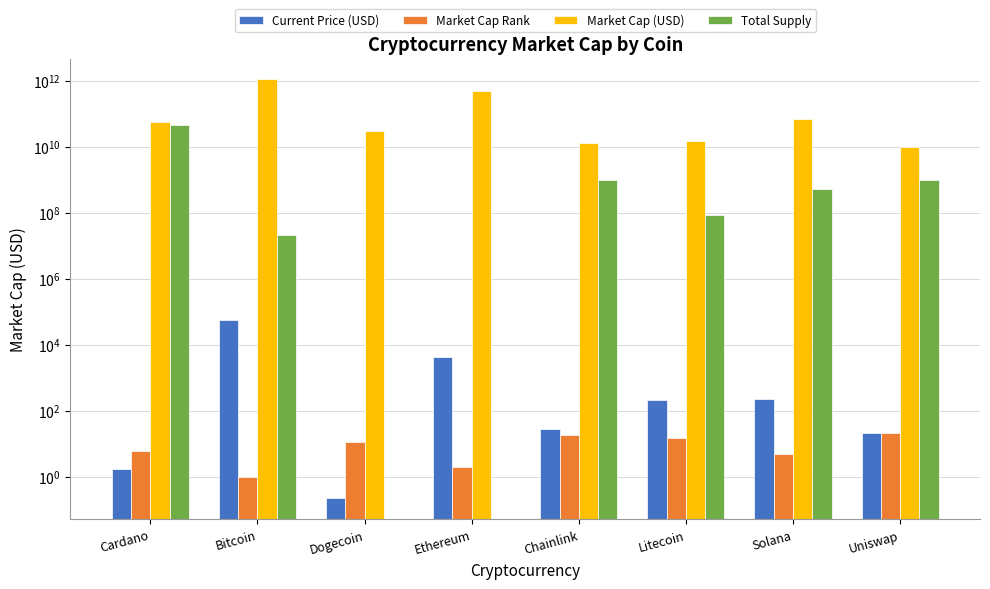

Reading left to right, list all the values displayed in this chart.

Current Price (USD): 1.8	57464.0	0.2	4175.9	27.5	215.0	220.6	20.9
Market Cap Rank: 6.0	1.0	11.0	2.0	18.0	15.0	5.0	22.0
Market Cap (USD): 57494551201.0	1088689451069.0	29411505789.0	495951401137.0	12843421719.0	14860588362.0	67624386417.0	9503941198.0
Total Supply: 45000000000.0	21000000.0	0.0	0.0	1000000000.0	84000000.0	508180963.6	1000000000.0